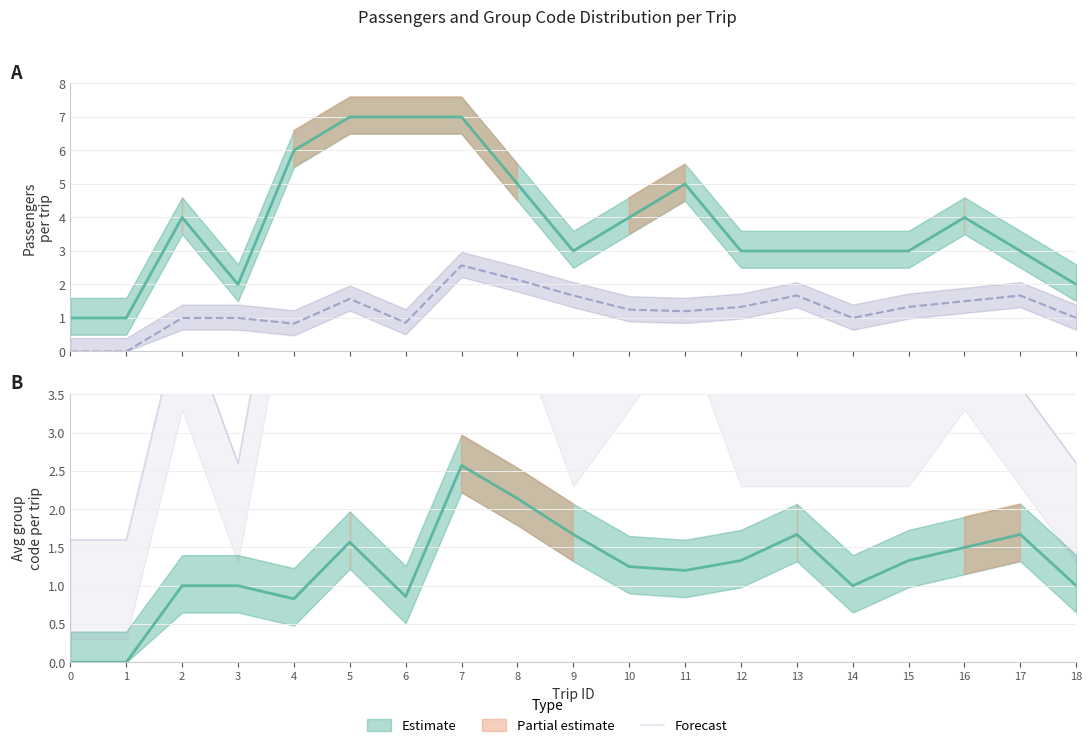

Reading left to right, transcribe all the data shown in this chart.

Passengers per trip: 0=1.0	1=1.0	2=4.0	3=2.0	4=6.0	5=7.0	6=7.0	7=7.0	8=5.0	9=3.0	10=4.0	11=5.0	12=3.0	13=3.0	14=3.0	15=3.0	16=4.0	17=3.0	18=2.0
Avg group code: 0=0.0	1=0.0	2=1.0	3=1.0	4=0.8	5=1.6	6=0.9	7=2.6	8=2.1	9=1.7	10=1.2	11=1.2	12=1.3	13=1.7	14=1.0	15=1.3	16=1.5	17=1.7	18=1.0
Forecast: 0=1.6	1=1.6	2=4.6	3=2.6	4=6.6	5=7.6	6=7.6	7=7.6	8=5.6	9=3.6	10=4.6	11=5.6	12=3.6	13=3.6	14=3.6	15=3.6	16=4.6	17=3.6	18=2.6